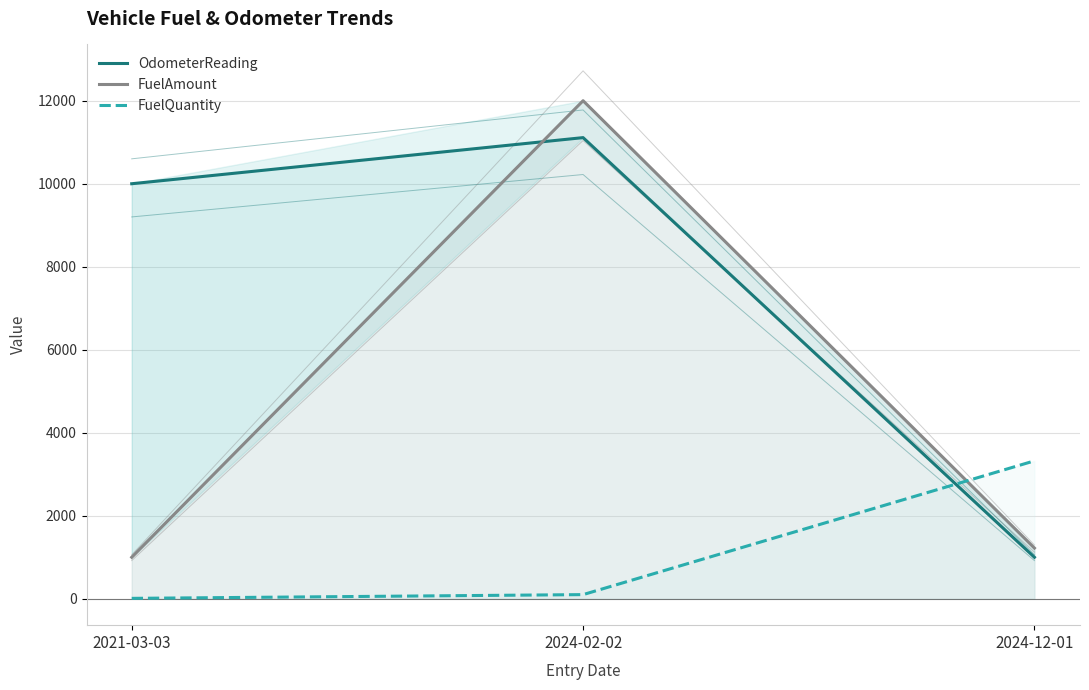

Which series has the largest range (max minus min)?

FuelAmount